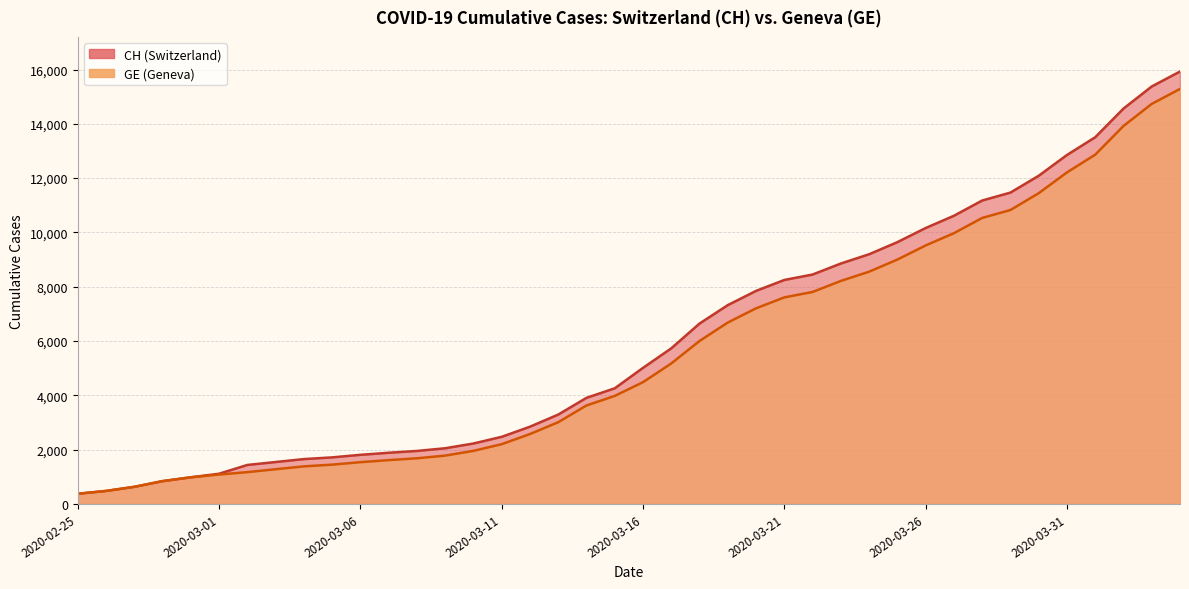

List the labels in order of GE value, smallest first.

2020-02-25, 2020-02-26, 2020-02-27, 2020-02-28, 2020-02-29, 2020-03-01, 2020-03-02, 2020-03-03, 2020-03-04, 2020-03-05, 2020-03-06, 2020-03-07, 2020-03-08, 2020-03-09, 2020-03-10, 2020-03-11, 2020-03-12, 2020-03-13, 2020-03-14, 2020-03-15, 2020-03-16, 2020-03-17, 2020-03-18, 2020-03-19, 2020-03-20, 2020-03-21, 2020-03-22, 2020-03-23, 2020-03-24, 2020-03-25, 2020-03-26, 2020-03-27, 2020-03-28, 2020-03-29, 2020-03-30, 2020-03-31, 2020-04-01, 2020-04-02, 2020-04-03, 2020-04-04